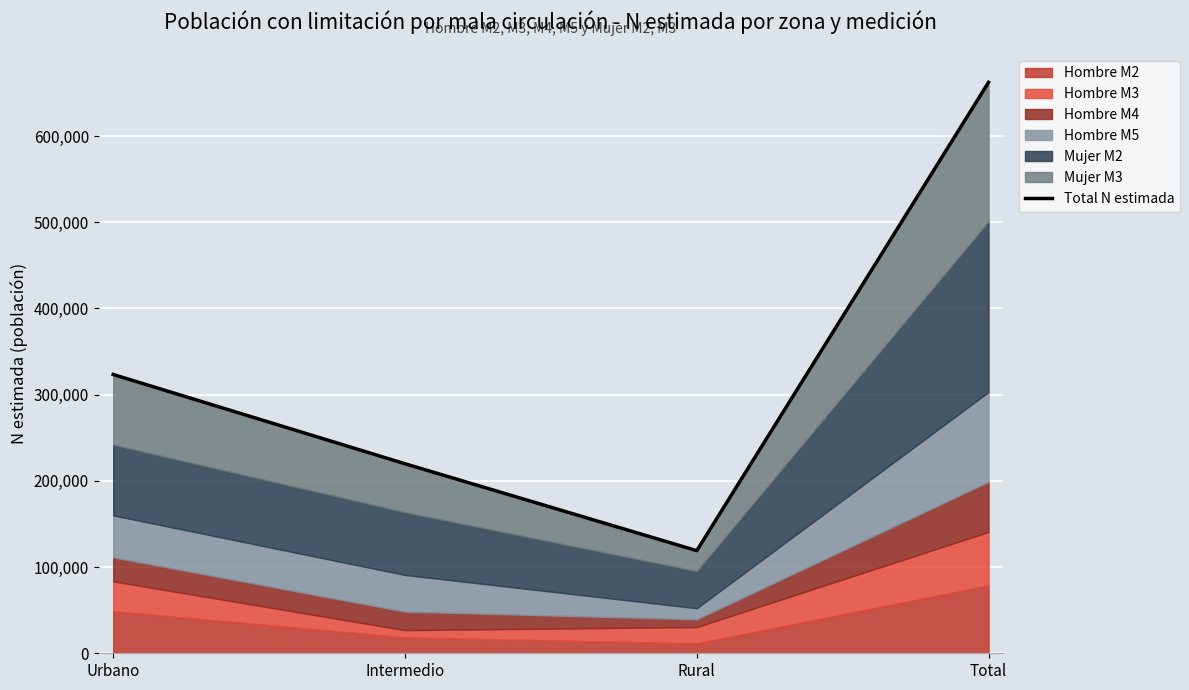

How many data points are less than 323415?

2